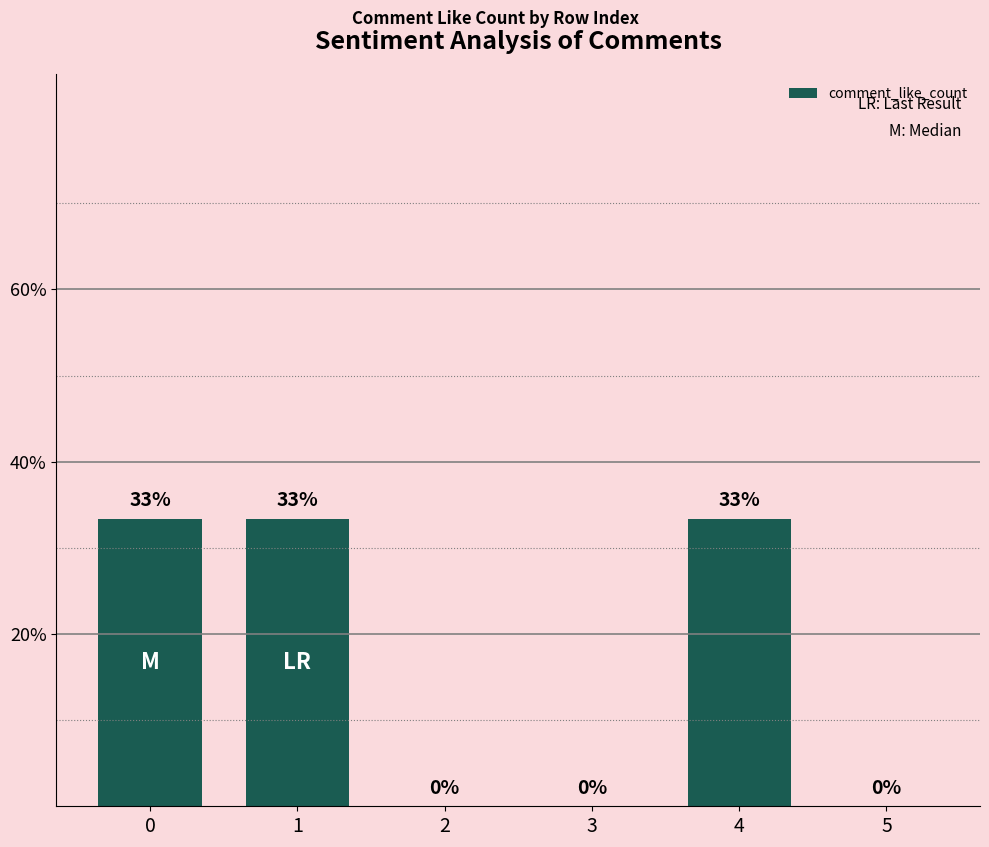

The chart shows a value of 33.3 at 0. True or false?

True